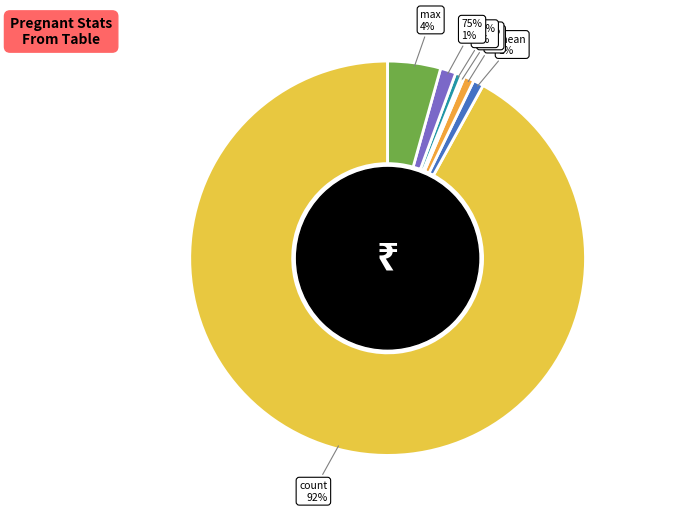

Which has a higher value, 25% or std?

std